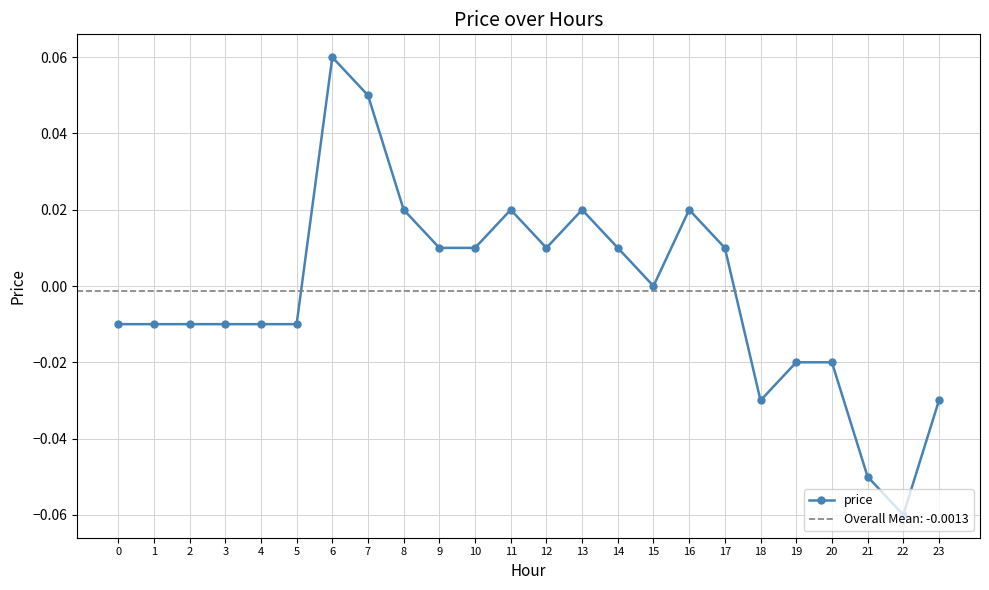

Reading left to right, list all the values displayed in this chart.

0=-0.0	1=-0.0	2=-0.0	3=-0.0	4=-0.0	5=-0.0	6=0.1	7=0.1	8=0.0	9=0.0	10=0.0	11=0.0	12=0.0	13=0.0	14=0.0	15=0.0	16=0.0	17=0.0	18=-0.0	19=-0.0	20=-0.0	21=-0.1	22=-0.1	23=-0.0